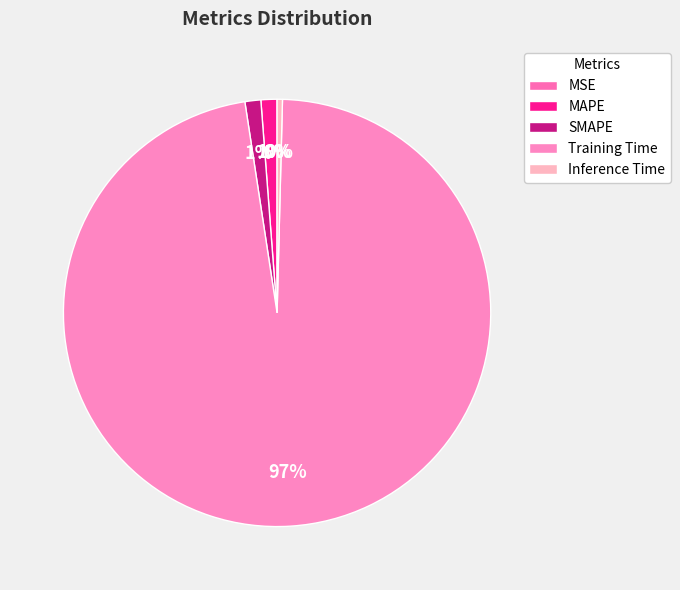

Which slice represents more than half of the pie?

Training Time